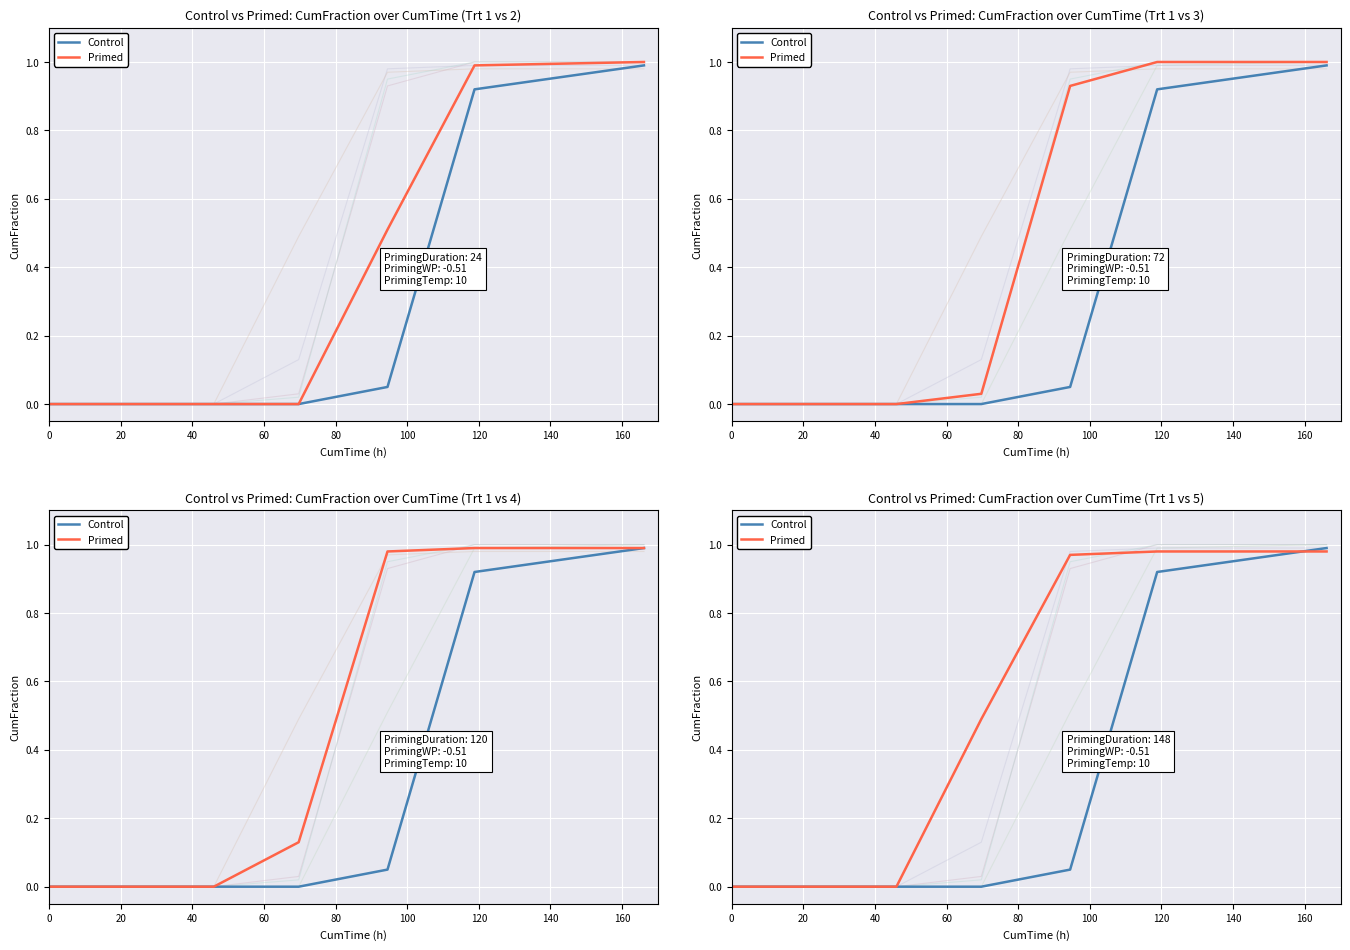

How many values in the Control series exceed 0?

3